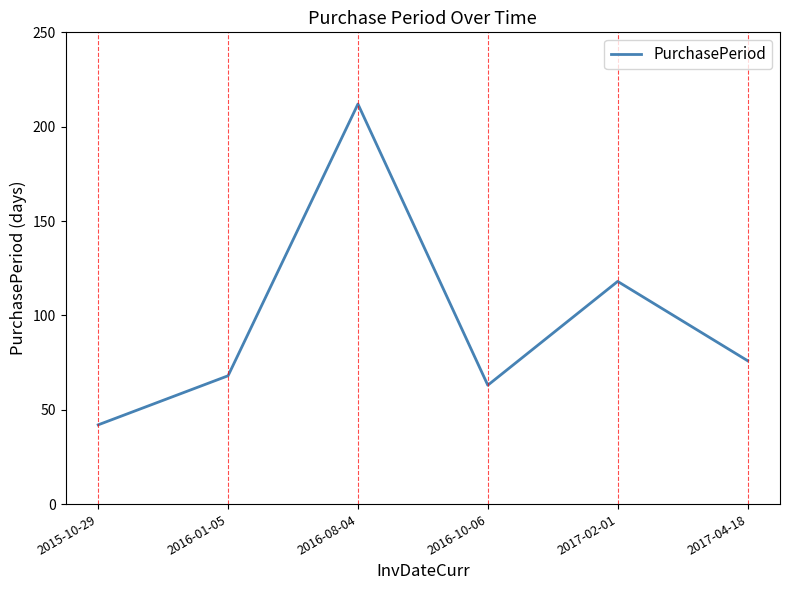

Is it true that the value at 2016-10-06 is 97?

False